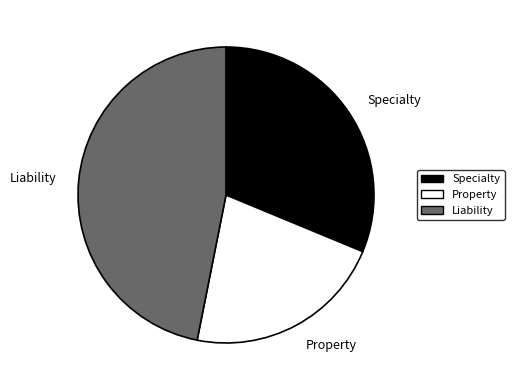

True or false: Liability accounts for 47% of the total.

True